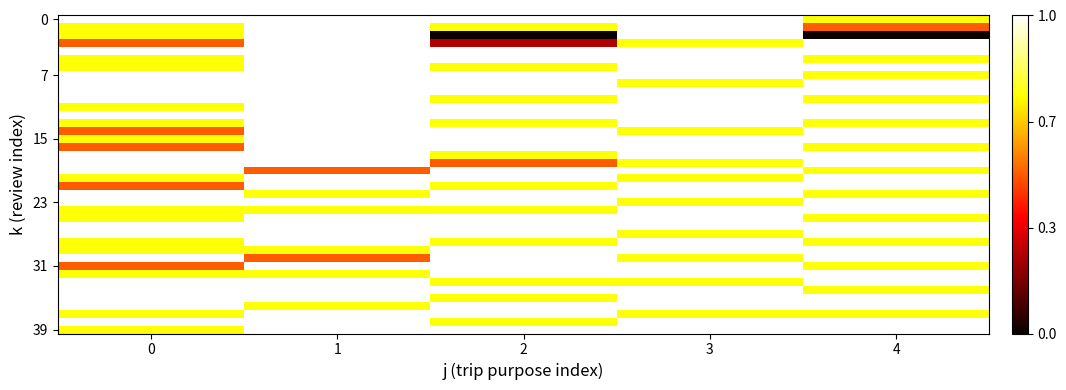

At how many categories does at least one series exceed 0?

5